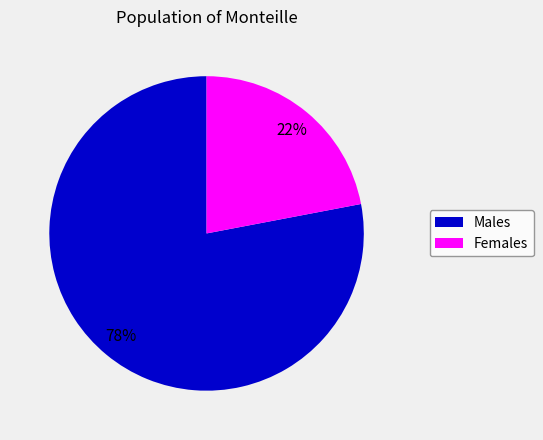

To the nearest percent, what is the difference between the largest and smallest slice percentages?

56%